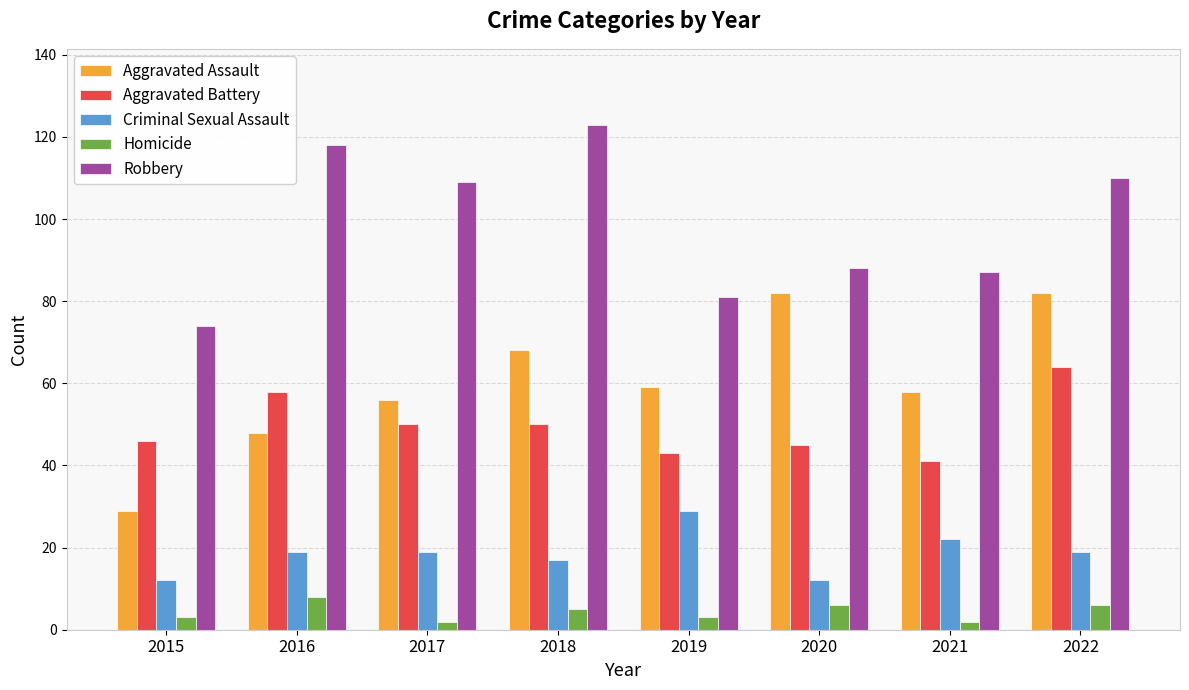

Reading left to right, list all the values displayed in this chart.

Aggravated Assault: 29	48	56	68	59	82	58	82
Aggravated Battery: 46	58	50	50	43	45	41	64
Criminal Sexual Assault: 12	19	19	17	29	12	22	19
Homicide: 3	8	2	5	3	6	2	6
Robbery: 74	118	109	123	81	88	87	110